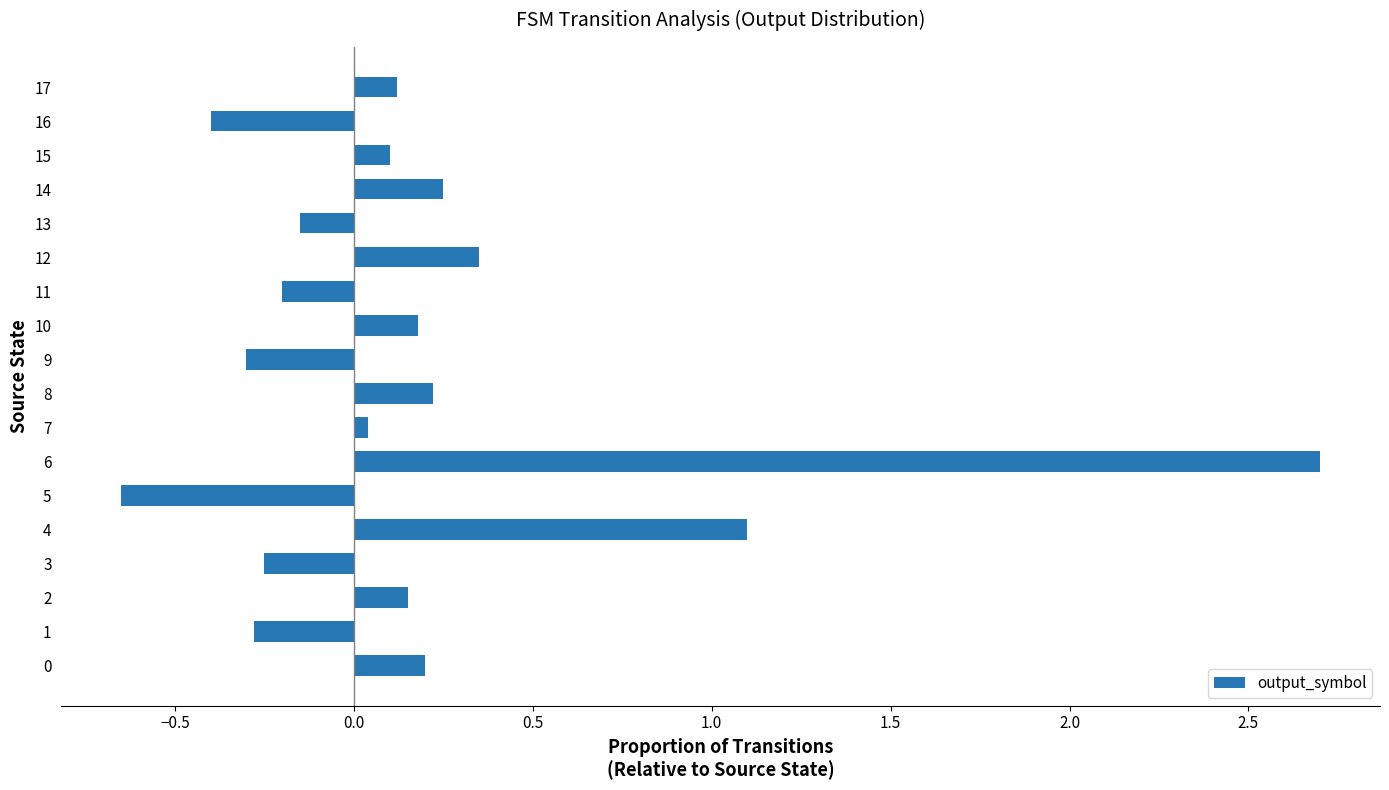

What is the difference between the values at 13 and 5?

0.5